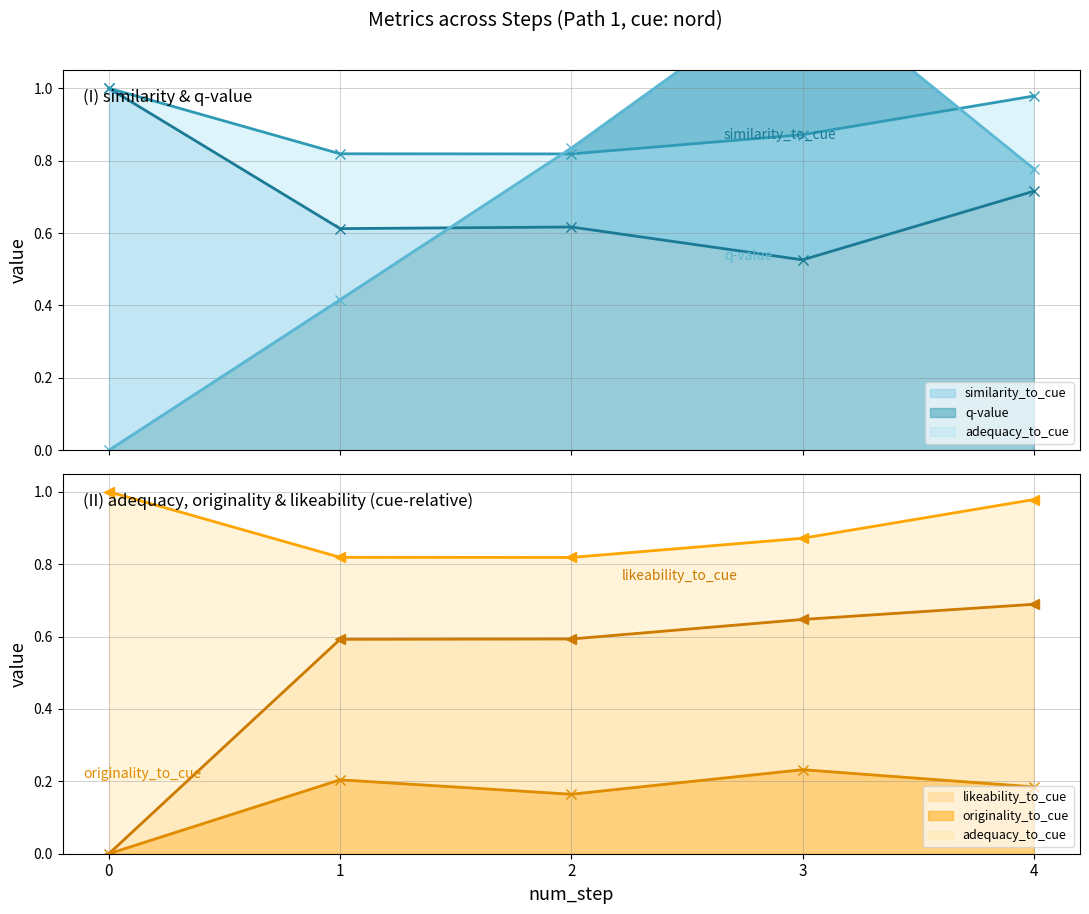

Which series has the largest total across all categories?

adequacy_to_cue